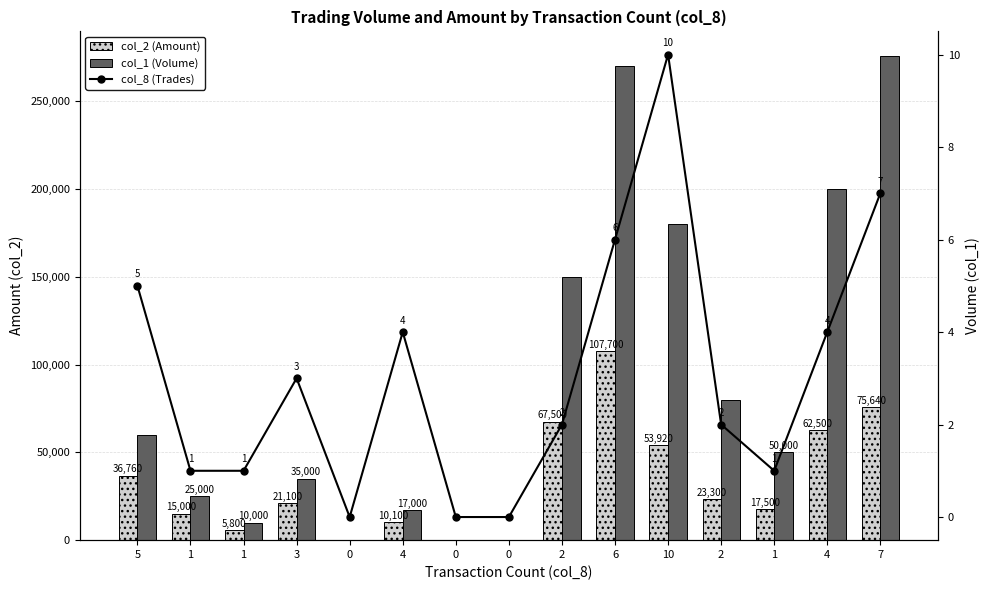

How many values in col_8 (Trades) are above zero?

12